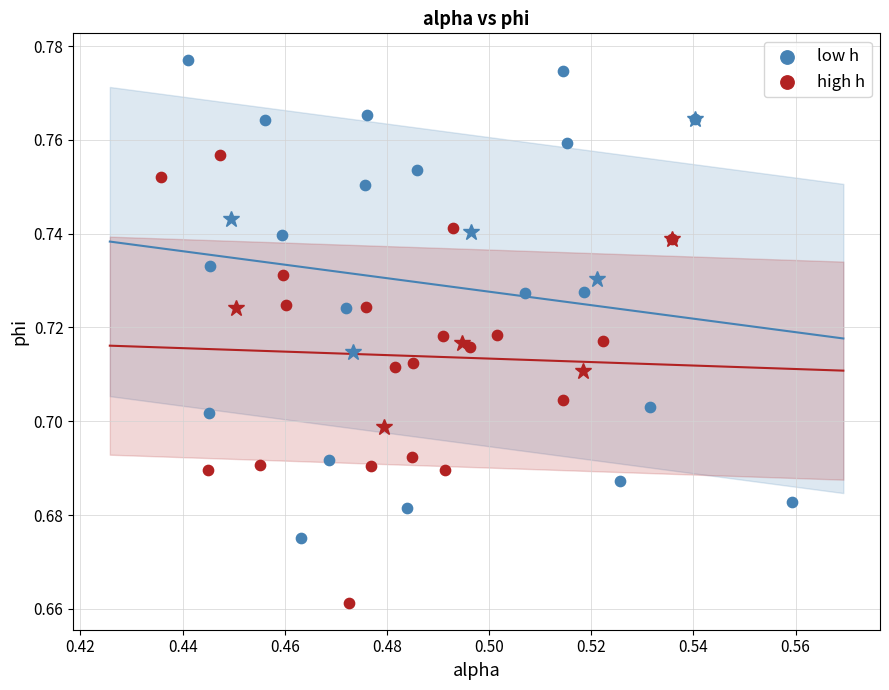

Which series has the widest spread of Y values?

low h